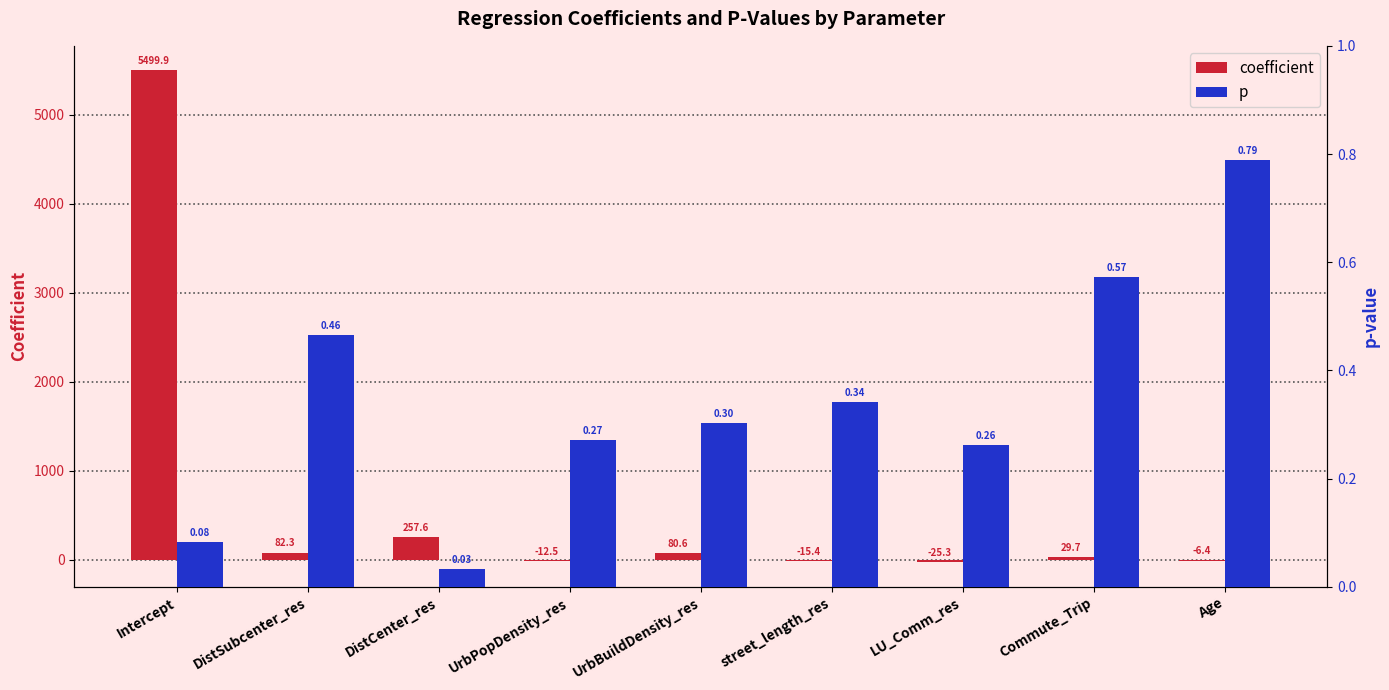

Reading left to right, list all the values displayed in this chart.

coefficient: 5499.9	82.3	257.6	-12.5	80.6	-15.4	-25.3	29.7	-6.4
p: 0.1	0.5	0.0	0.3	0.3	0.3	0.3	0.6	0.8